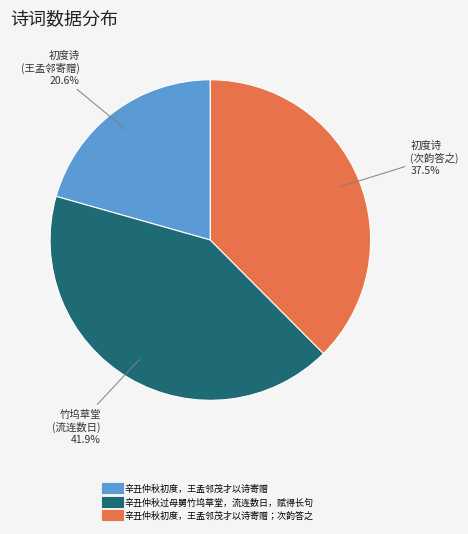

Does any single category account for the majority?

No